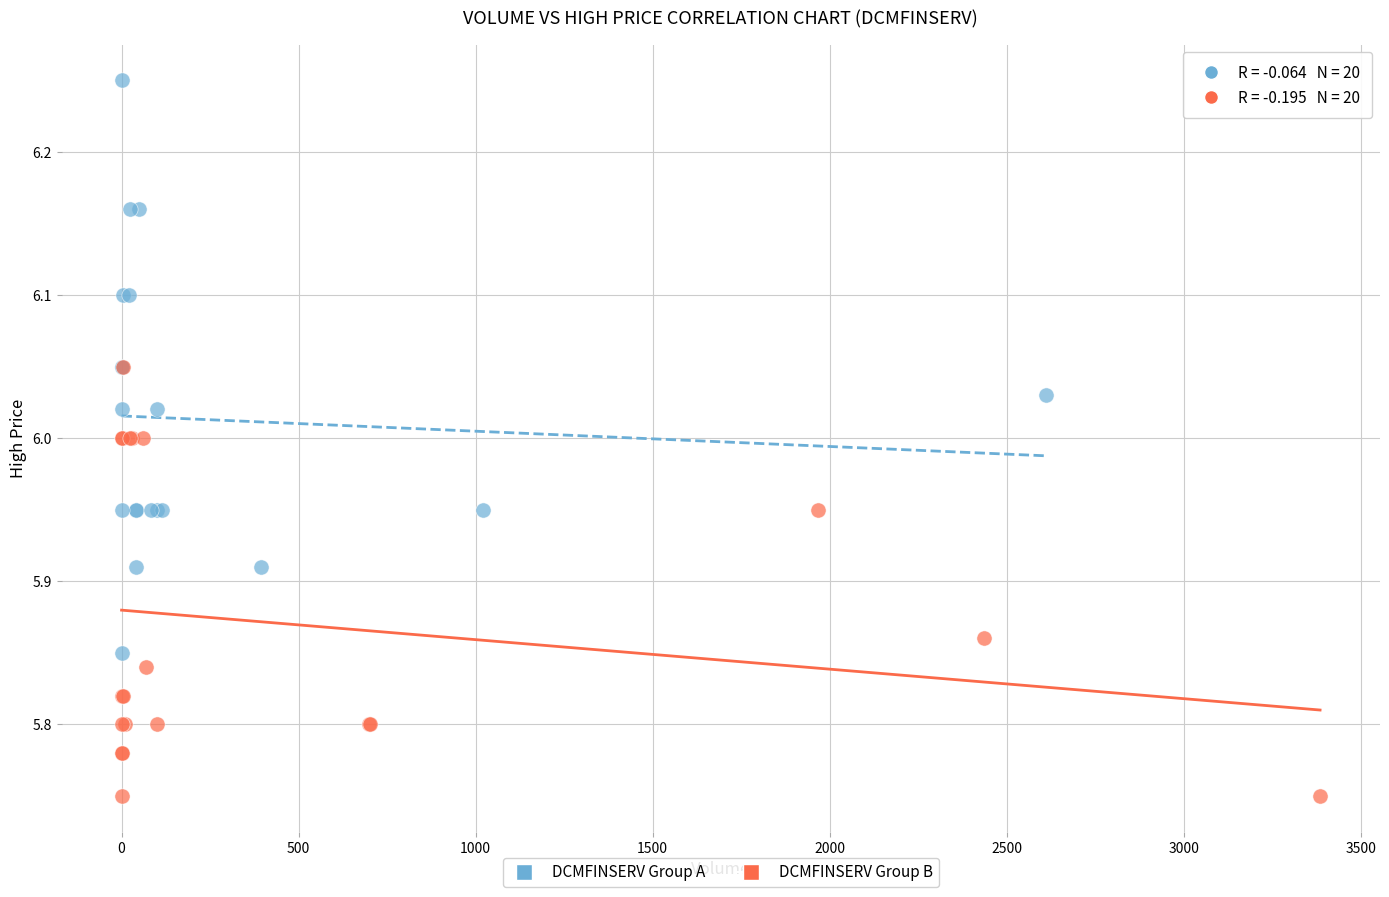

Which series reaches the minimum Y coordinate?

DCMFINSERV Group B